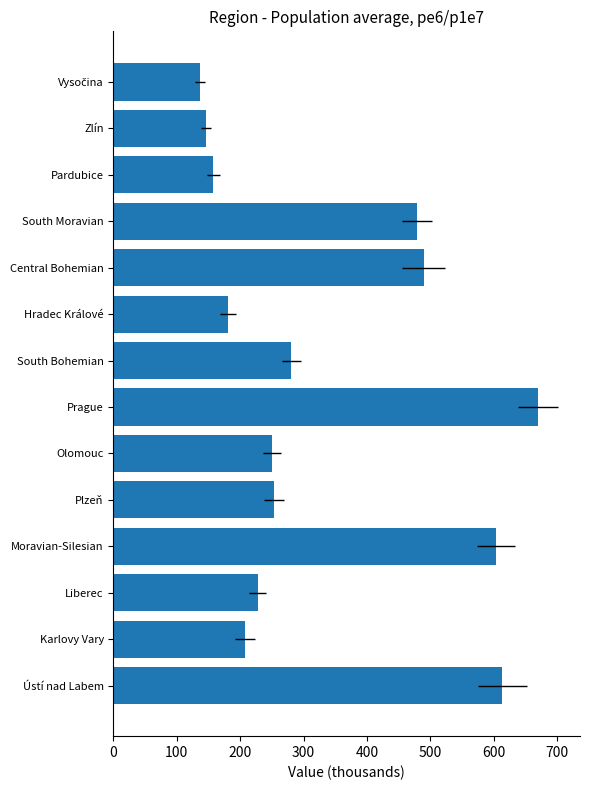

What is the maximum value shown in the chart?

669.2